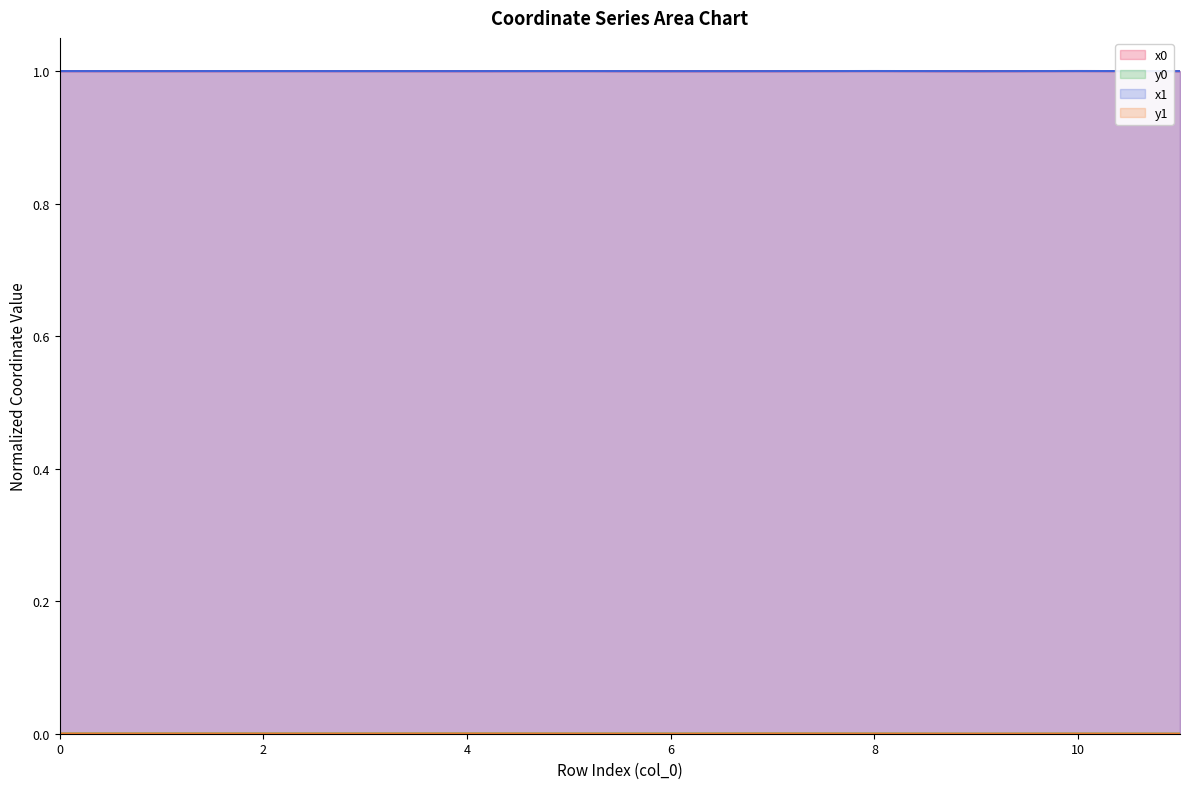

Is it true that x0 equals 0.5 at 7?

False